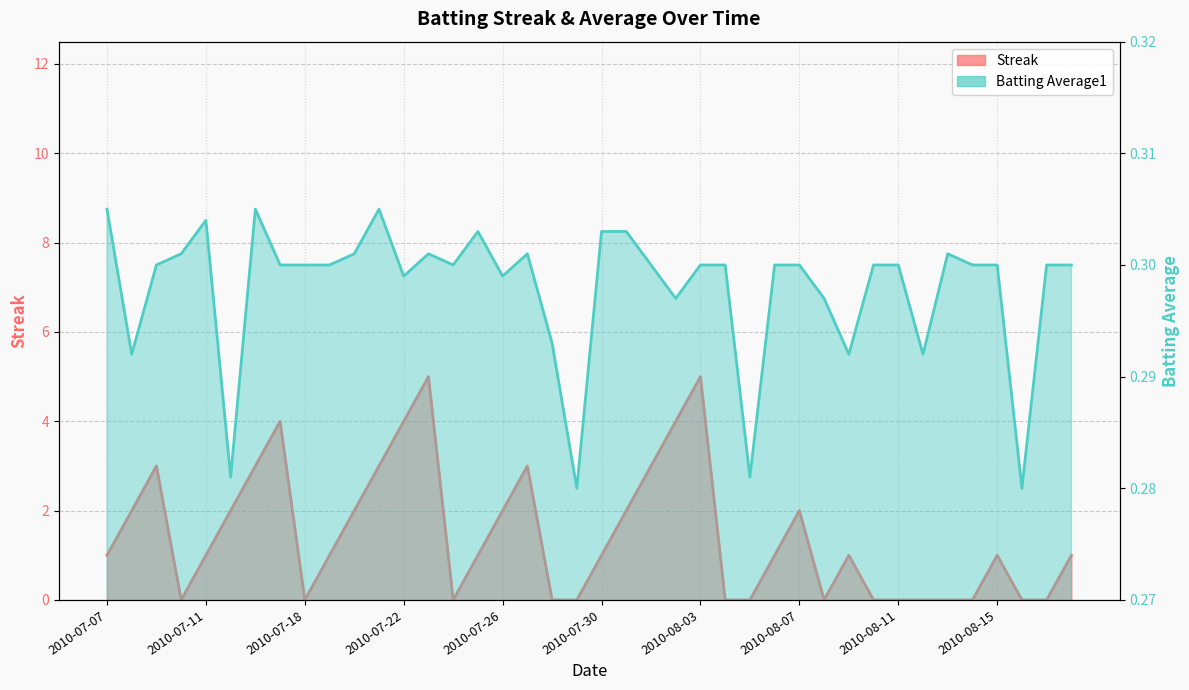

Reading left to right, what are all the values shown in this chart?

Streak: 2010-07-07=1.0	2010-07-08=2.0	2010-07-09=3.0	2010-07-10=0.0	2010-07-11=1.0	2010-07-15=2.0	2010-07-16=3.0	2010-07-17=4.0	2010-07-18=0.0	2010-07-19=1.0	2010-07-20=2.0	2010-07-21=3.0	2010-07-22=4.0	2010-07-23=5.0	2010-07-24=0.0	2010-07-25=1.0	2010-07-26=2.0	2010-07-27=3.0	2010-07-28=0.0	2010-07-29=0.0	2010-07-30=1.0	2010-07-31=2.0	2010-08-01=3.0	2010-08-02=4.0	2010-08-03=5.0	2010-08-04=0.0	2010-08-05=0.0	2010-08-06=1.0	2010-08-07=2.0	2010-08-08=0.0	2010-08-09=1.0	2010-08-10=0.0	2010-08-11=0.0	2010-08-12=0.0	2010-08-13=0.0	2010-08-14=0.0	2010-08-15=1.0	2010-08-16=0.0	2010-08-17=0.0	2010-08-18=1.0
Batting Average1: 2010-07-07=0.3	2010-07-08=0.3	2010-07-09=0.3	2010-07-10=0.3	2010-07-11=0.3	2010-07-15=0.3	2010-07-16=0.3	2010-07-17=0.3	2010-07-18=0.3	2010-07-19=0.3	2010-07-20=0.3	2010-07-21=0.3	2010-07-22=0.3	2010-07-23=0.3	2010-07-24=0.3	2010-07-25=0.3	2010-07-26=0.3	2010-07-27=0.3	2010-07-28=0.3	2010-07-29=0.3	2010-07-30=0.3	2010-07-31=0.3	2010-08-01=0.3	2010-08-02=0.3	2010-08-03=0.3	2010-08-04=0.3	2010-08-05=0.3	2010-08-06=0.3	2010-08-07=0.3	2010-08-08=0.3	2010-08-09=0.3	2010-08-10=0.3	2010-08-11=0.3	2010-08-12=0.3	2010-08-13=0.3	2010-08-14=0.3	2010-08-15=0.3	2010-08-16=0.3	2010-08-17=0.3	2010-08-18=0.3